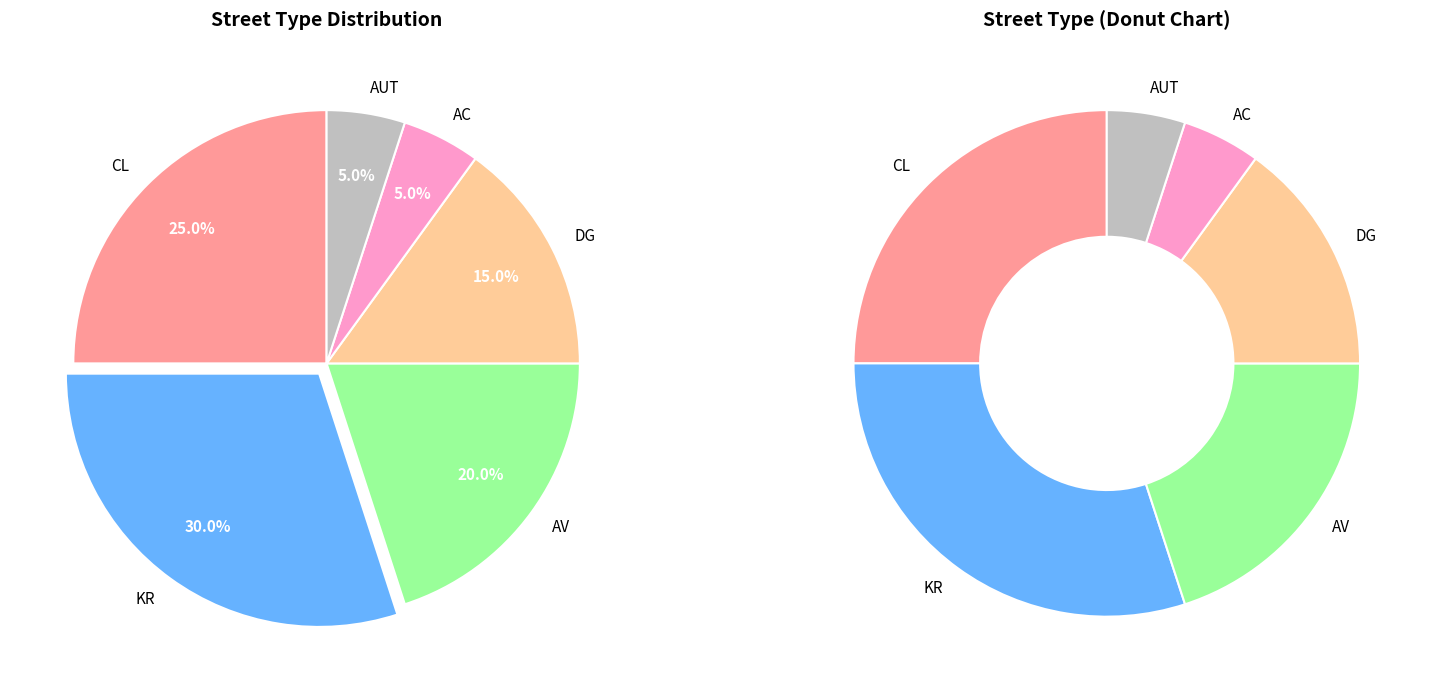

Which slice is the smallest?

AC